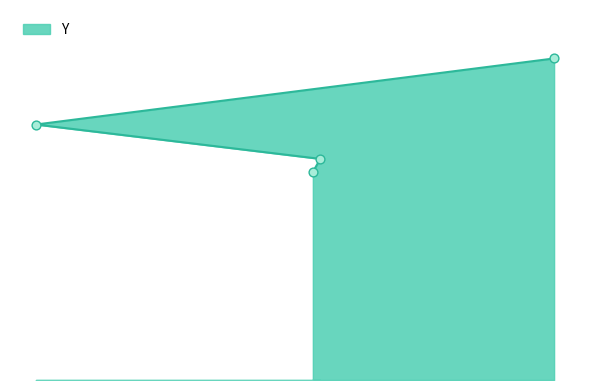

Which has a higher value, 24 or 255?

24